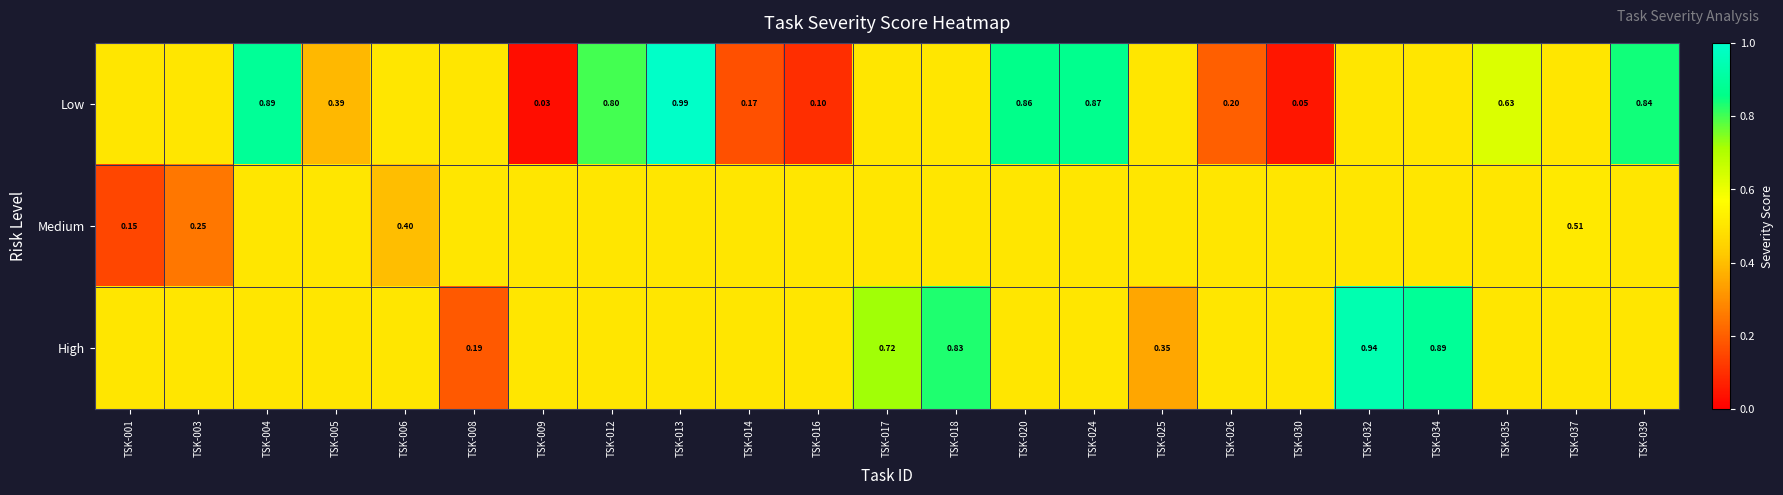

True or false: Medium has a value of 0.5 at TSK-014.

True